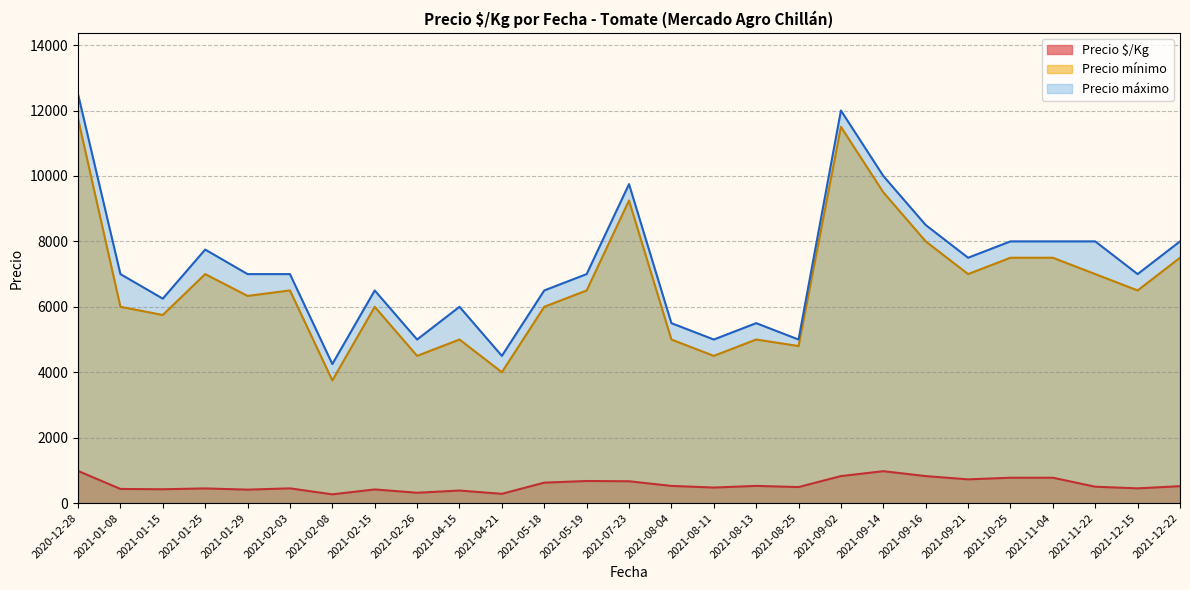

Count the number of data series in this chart.

3